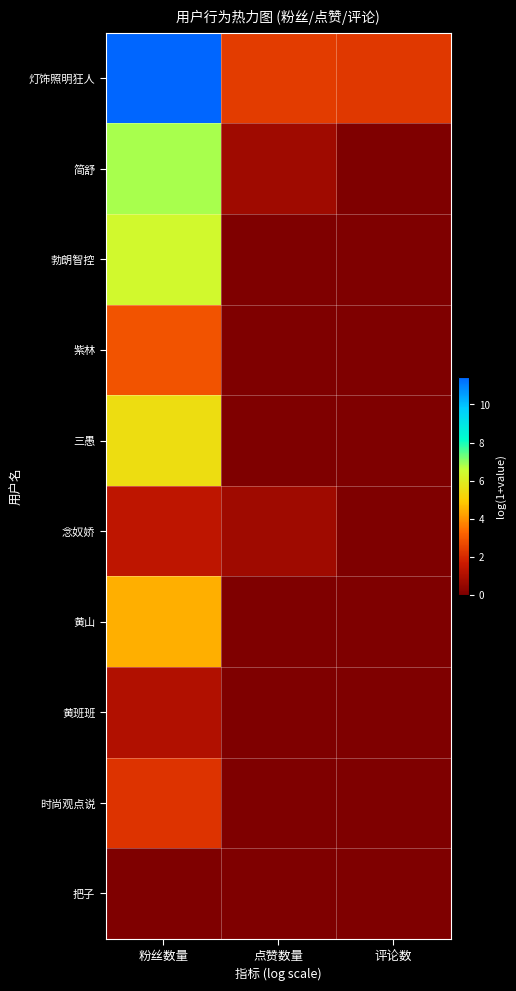

At which category is the sum across all series the highest?

粉丝数量